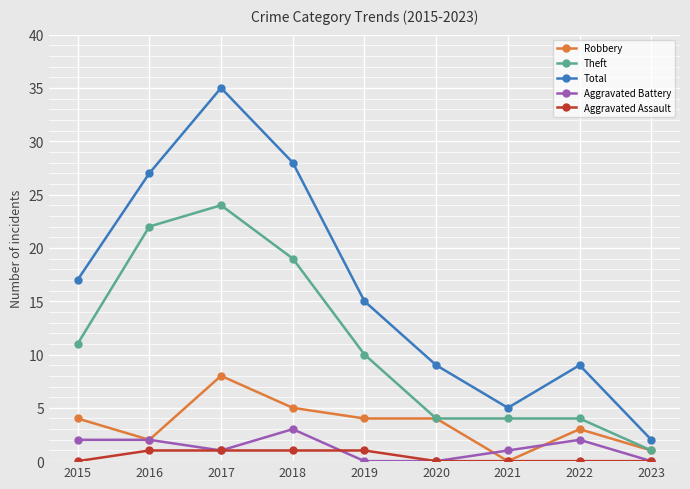

At which label does Robbery reach its minimum?

2021